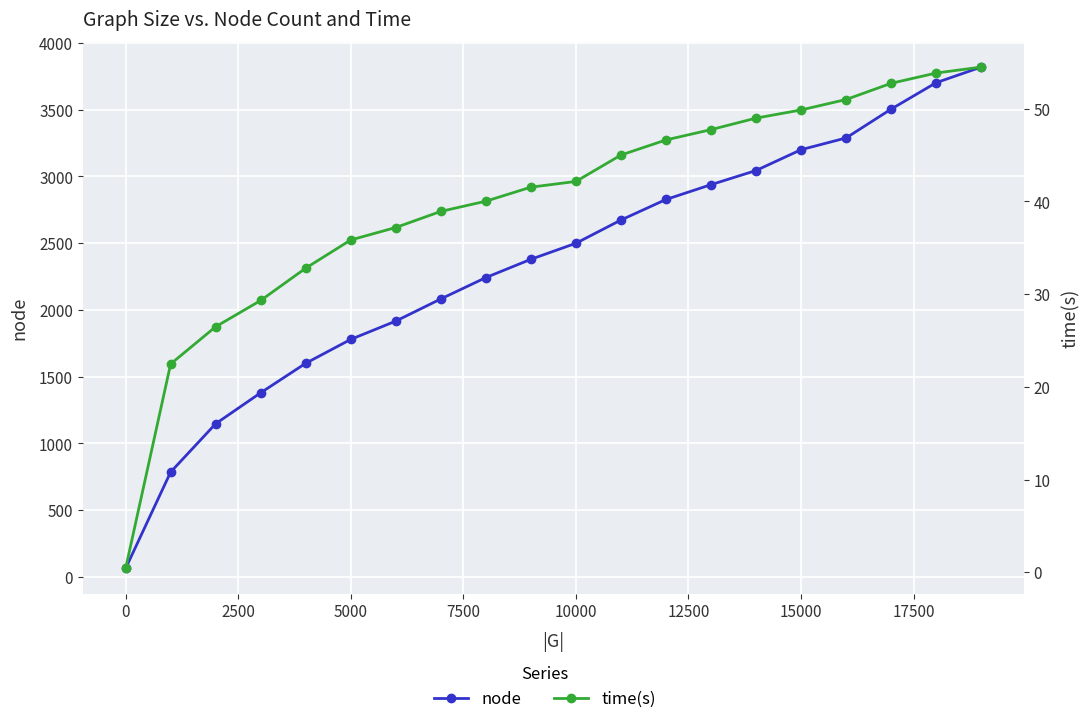

What is the maximum value for time(s)?

54.5